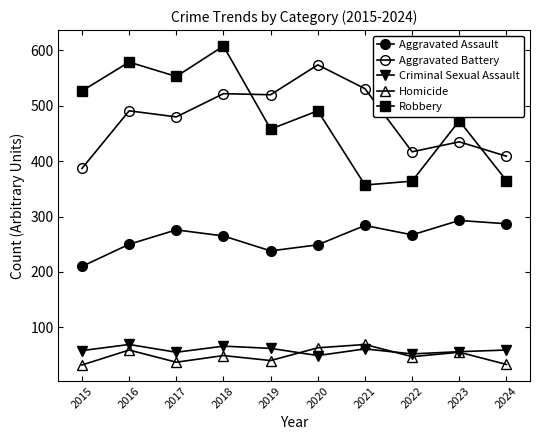

The value of Aggravated Assault at 2022 is 425. True or false?

False